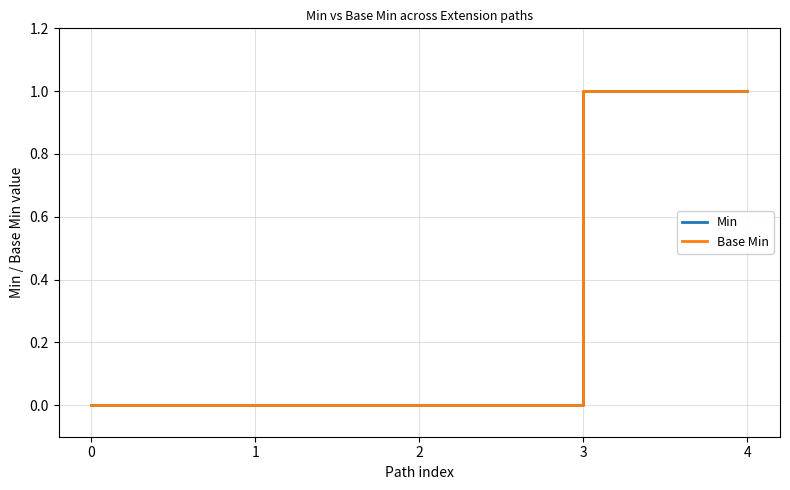

Does the chart display data point markers on the line(s)?

No